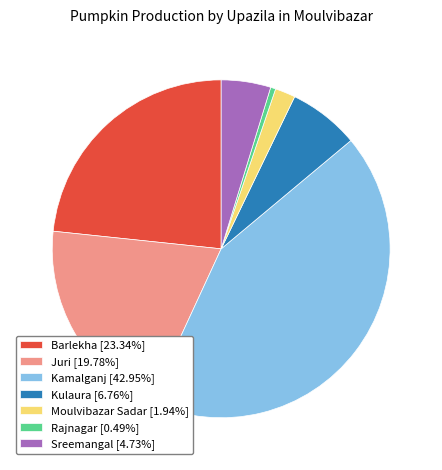

The Kulaura slice represents 1% of the pie. True or false?

False